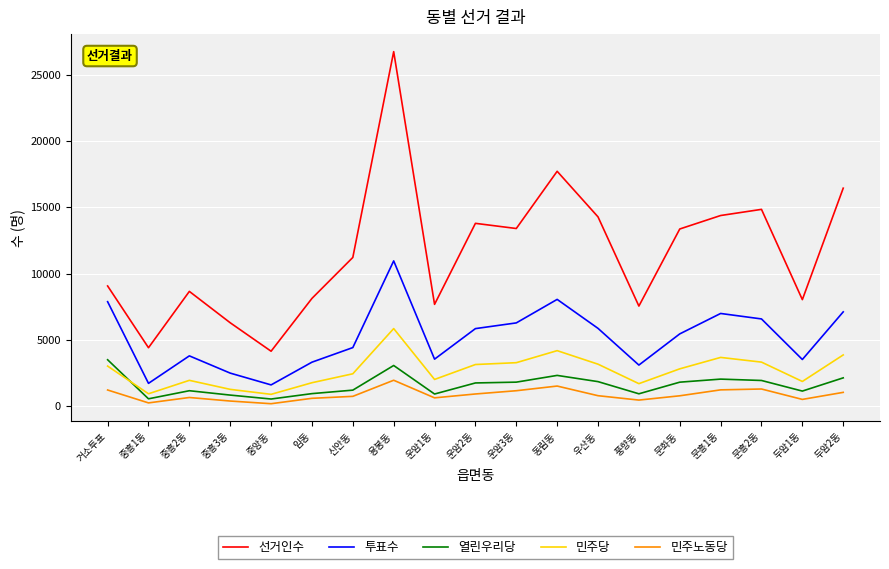

What is the average value of the 선거인수 series?

11583